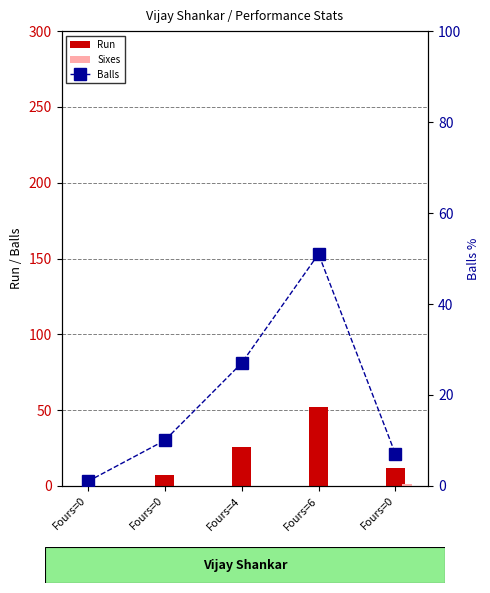

Which series has the largest total across all categories?

Run